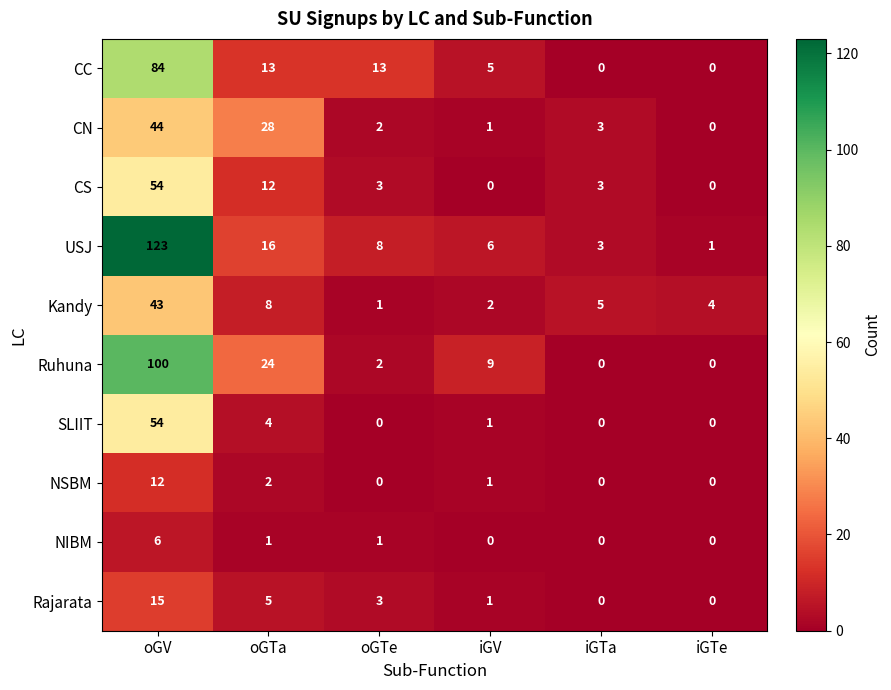

Which series changed the most between oGV and iGTa?

USJ